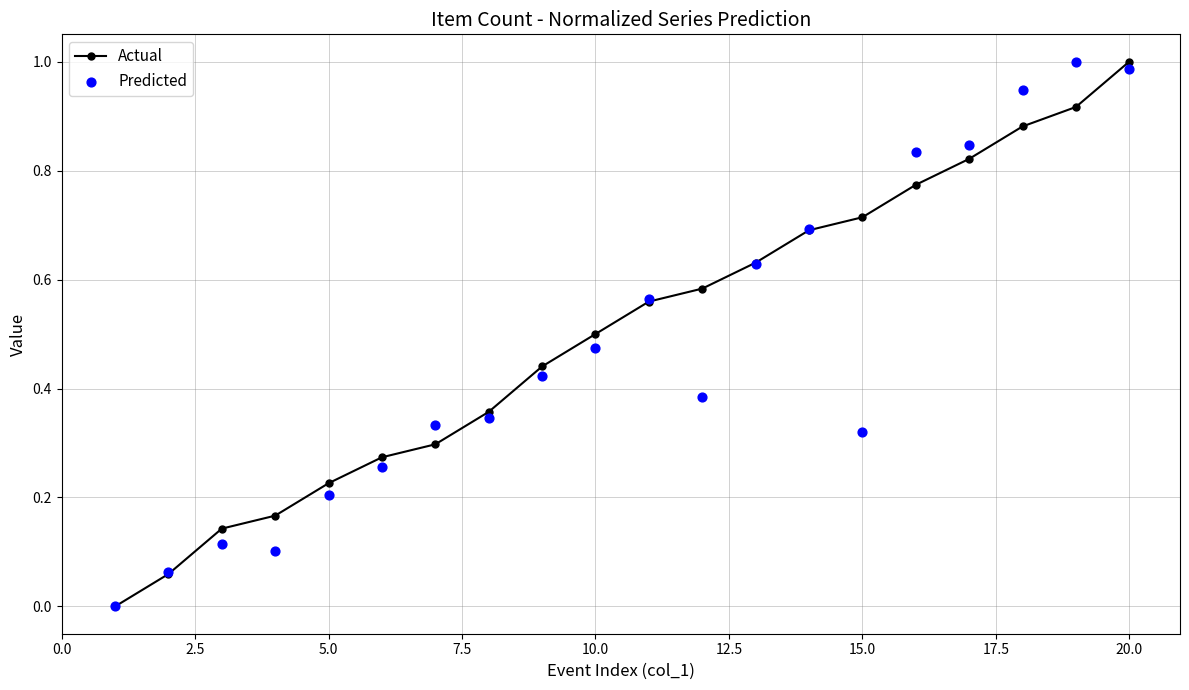

True or false: Actual has more than 0 interior local peaks.

False